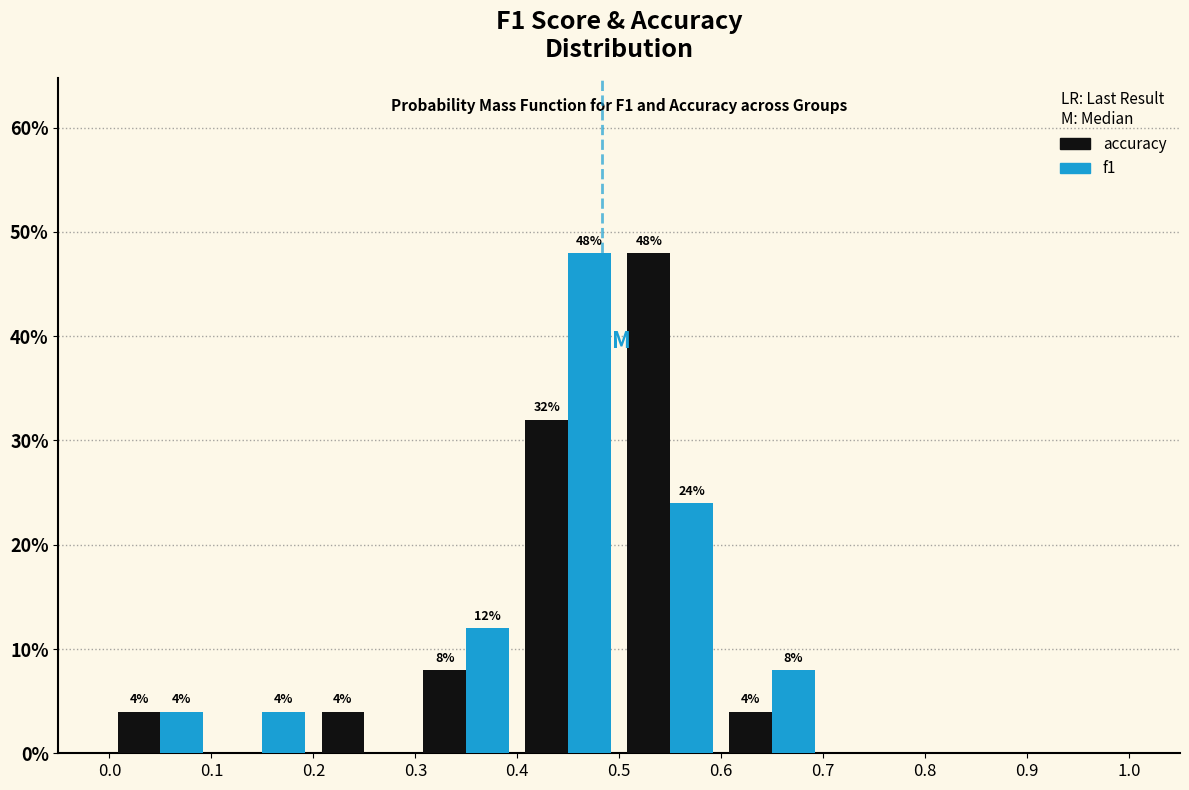

In the accuracy series, which range on the x-axis has the tallest bar?

0.5 to 0.6